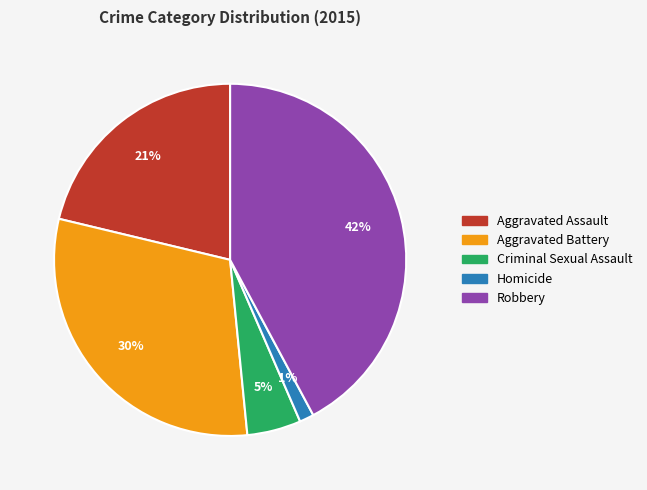

The Aggravated Battery slice represents 41% of the pie. True or false?

False